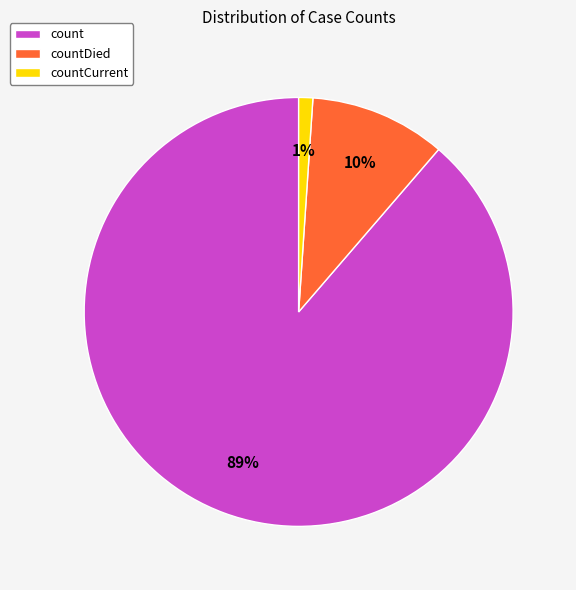

What is the smallest slice in the pie chart?

countCurrent